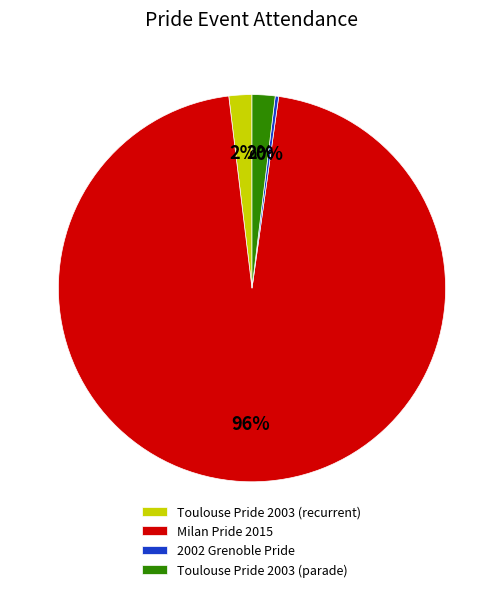

How many segments does this pie chart have?

4